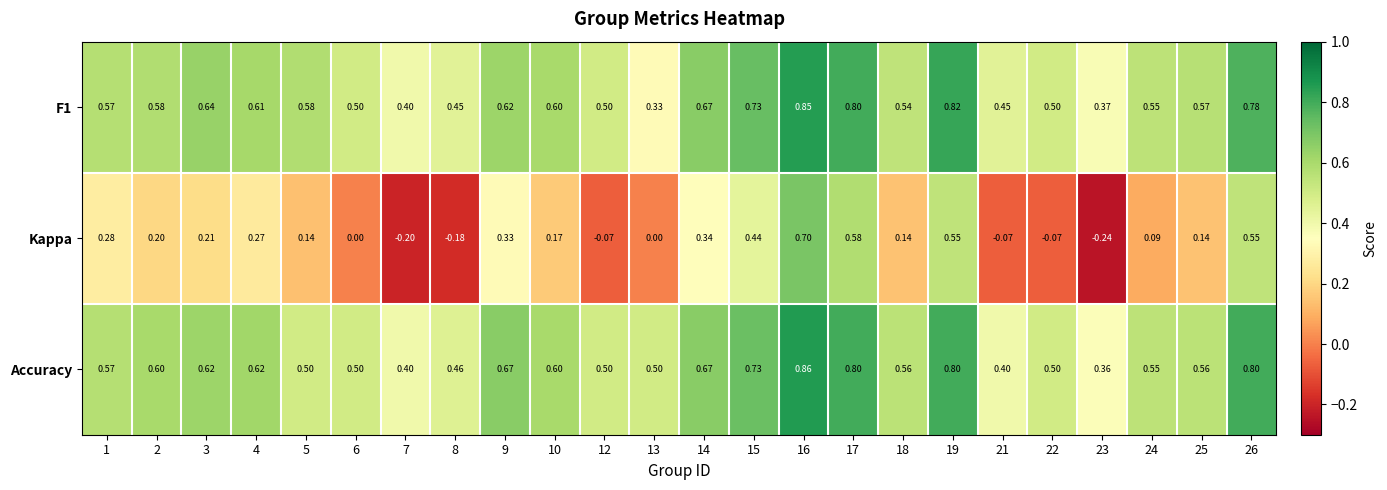

Which series has the widest spread of values?

Kappa